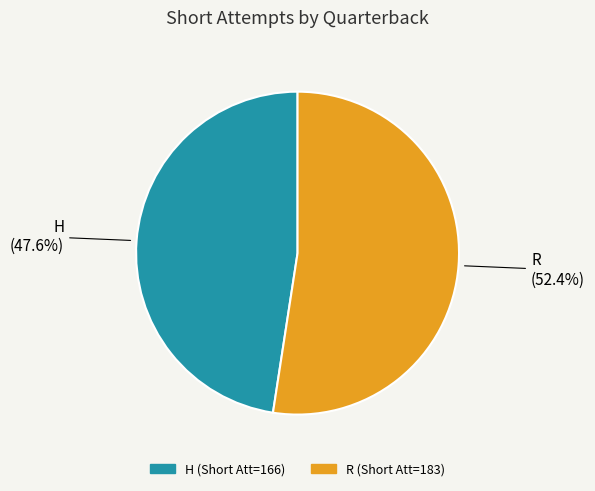

How many slices are in this pie chart?

2